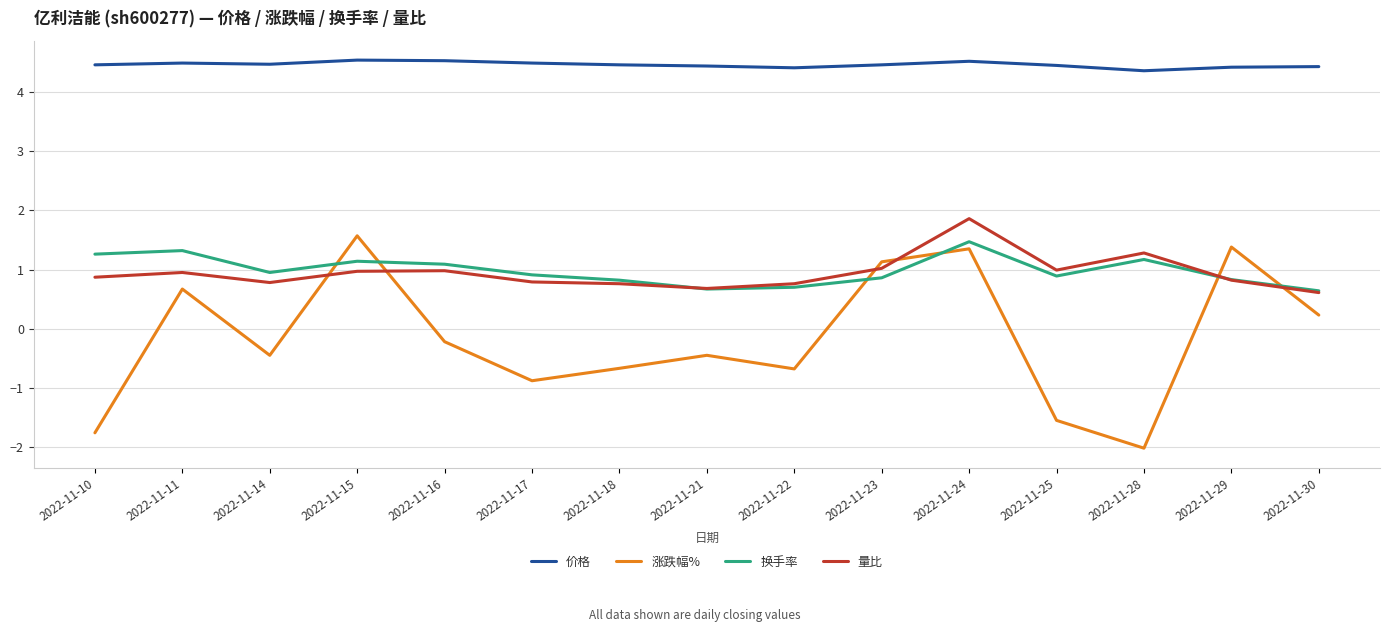

True or false: 涨跌幅% and 价格 cross at least once.

False